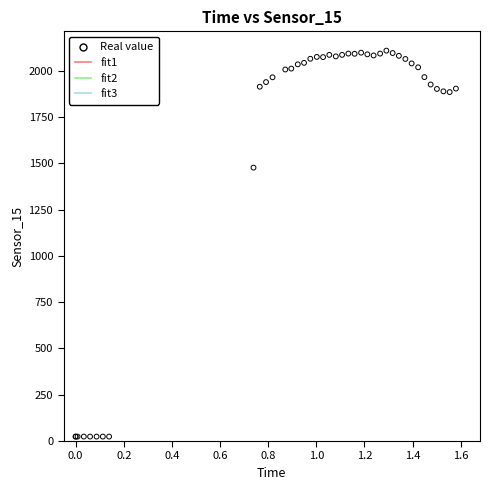

What Y value in the scatter plot is closest to 1066?

1477